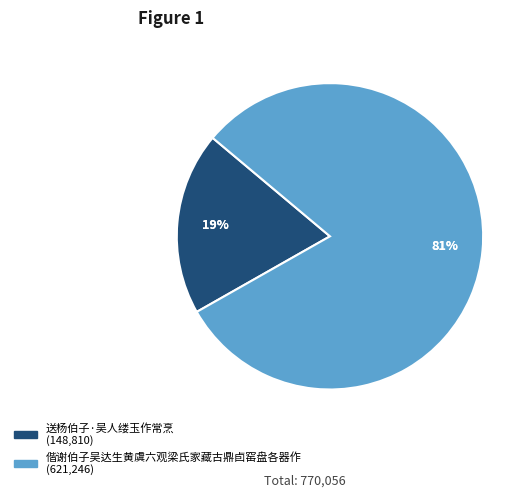

The 偕谢伯子吴达生黄虞六观梁氏家藏古鼎卣窑盘各器作 slice represents 86% of the pie. True or false?

False